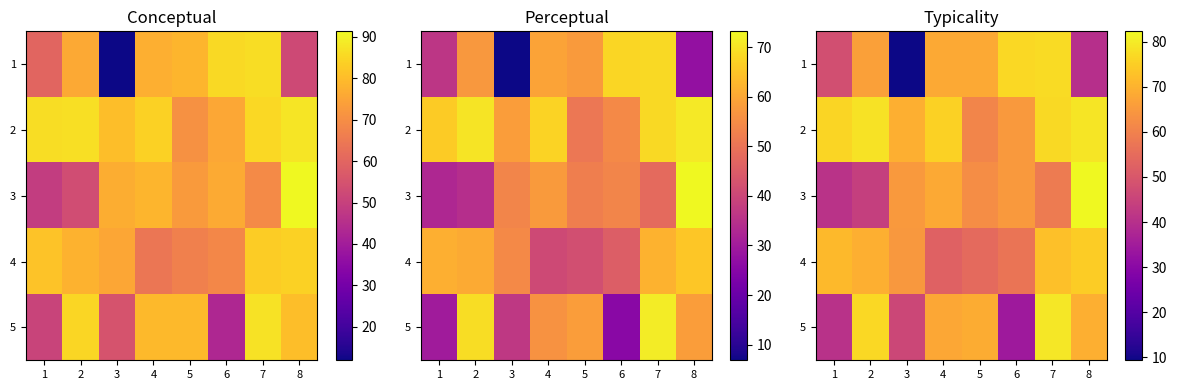

What is the maximum value shown in the chart?

82.3